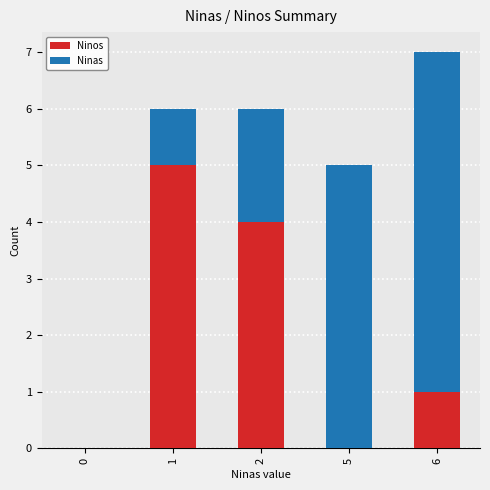

How many data points does each series have?

5